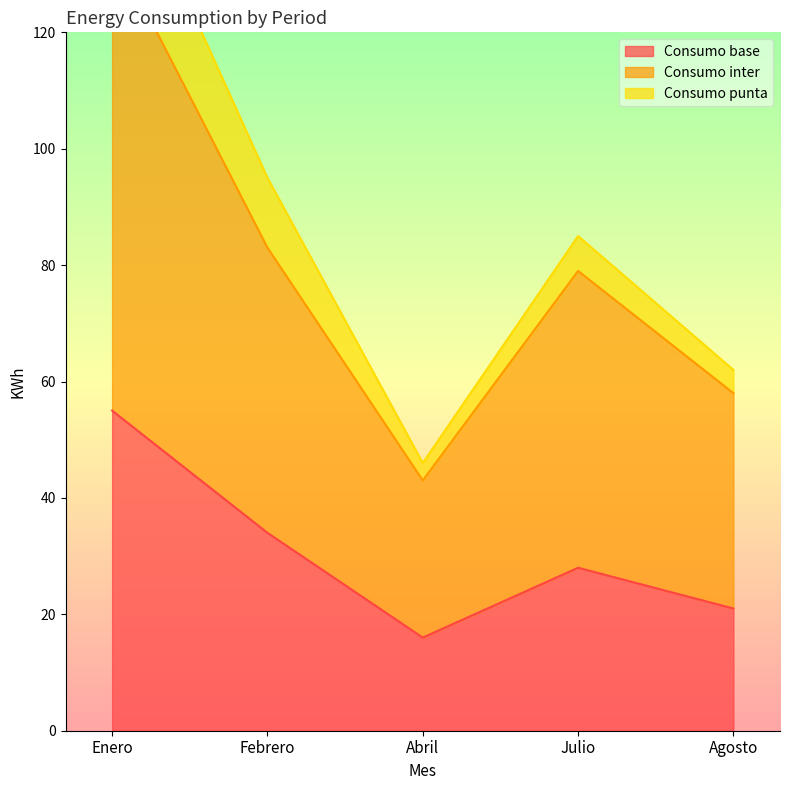

True or false: Consumo inter and Consumo base cross at least once.

False